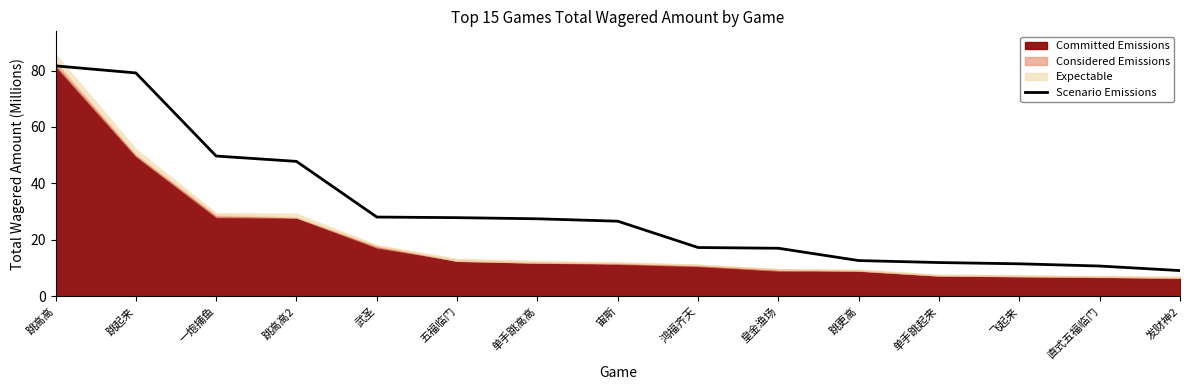

What position from the right is 跳更高?

5